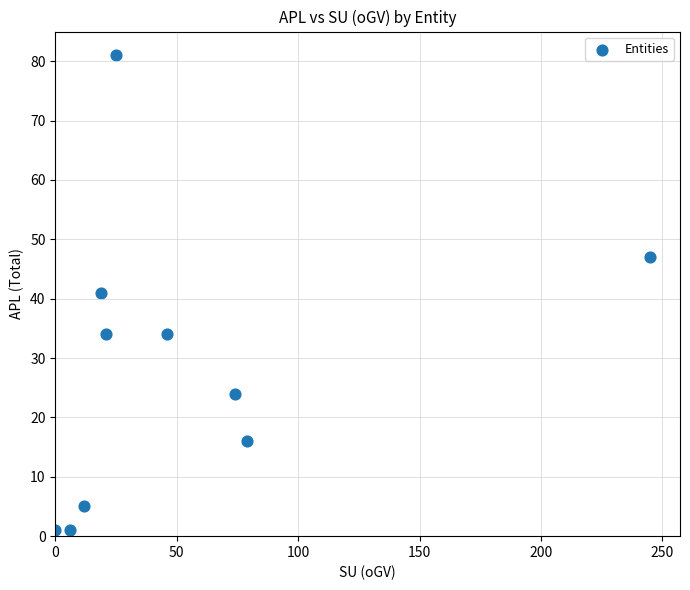

What is the range of Y values (max minus min)?

80